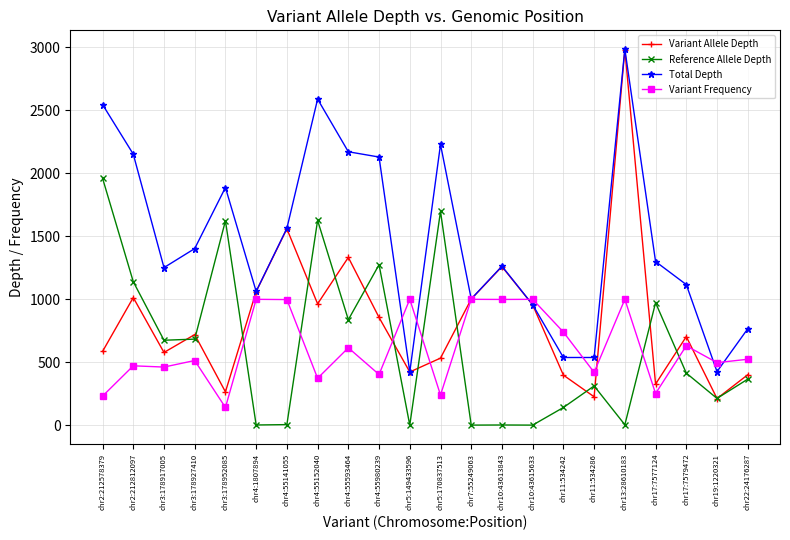

The Total Depth series shows 422 at chr5:149433596. True or false?

True